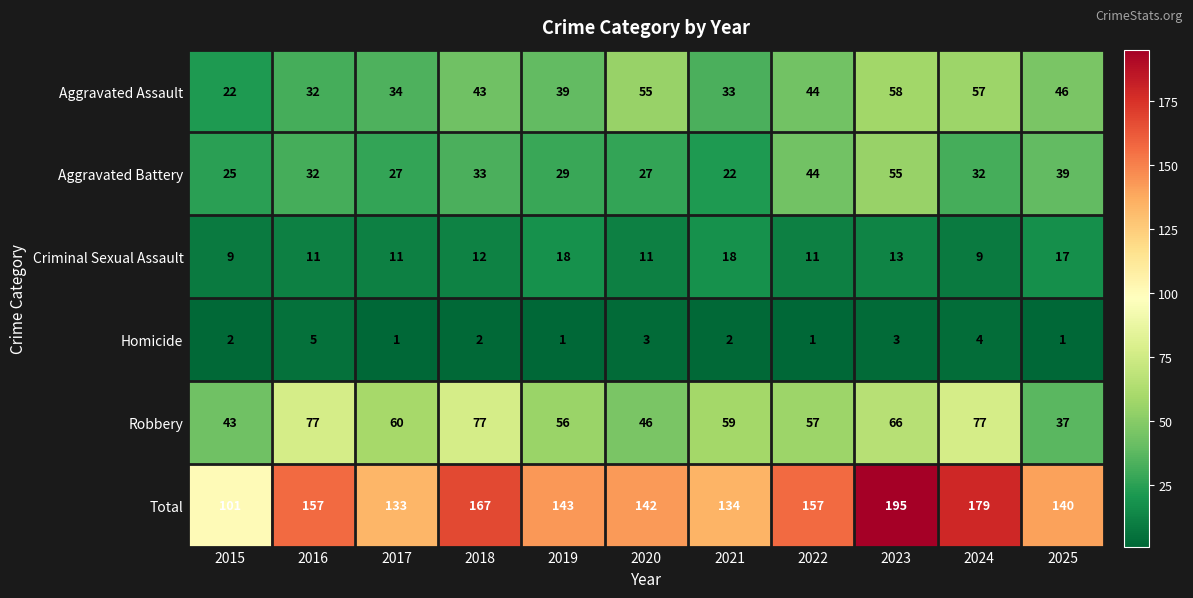

What is the highest value of the Aggravated Assault series?

58